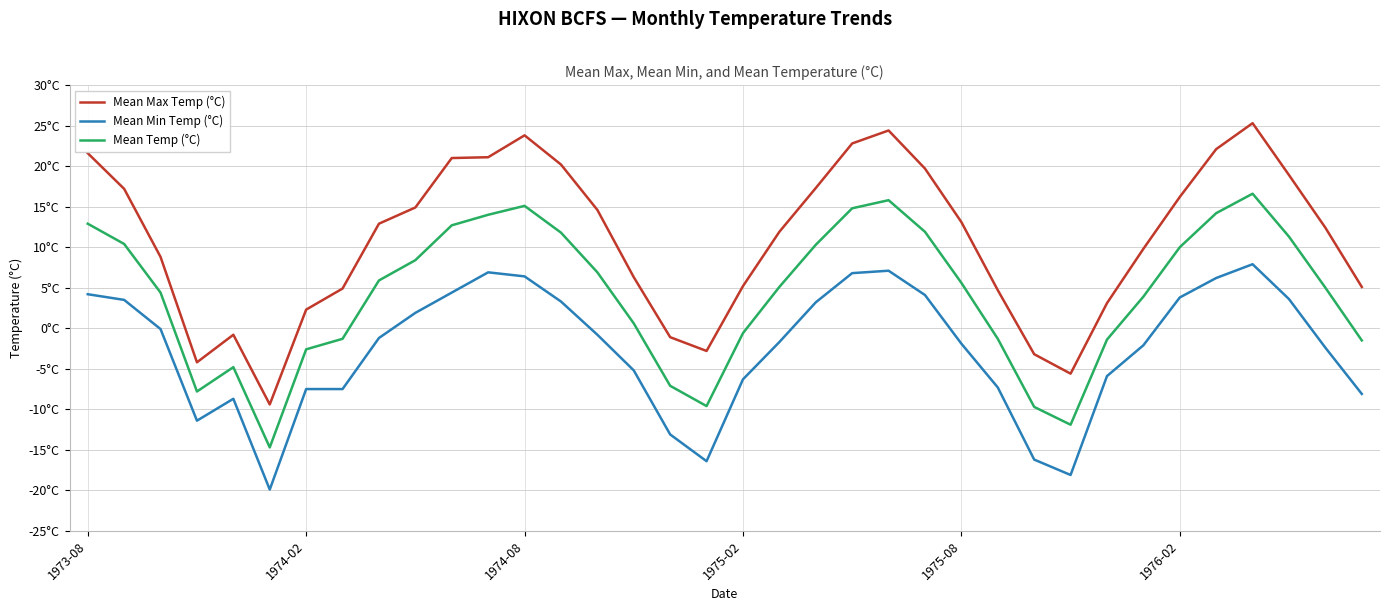

Is this an area chart (filled region under the line)?

No